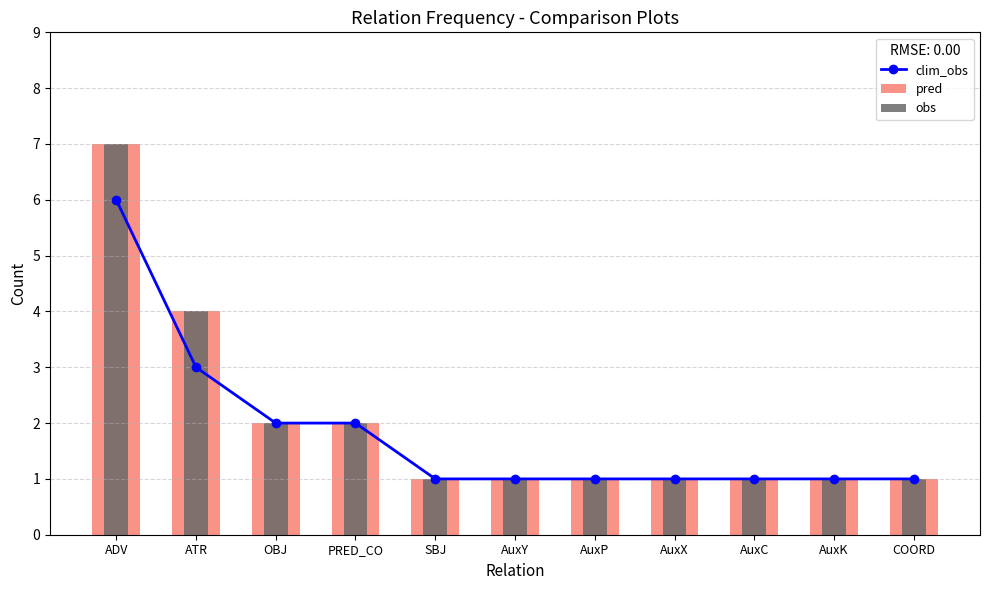

Which series changed the most between AuxY and AuxC?

clim_obs